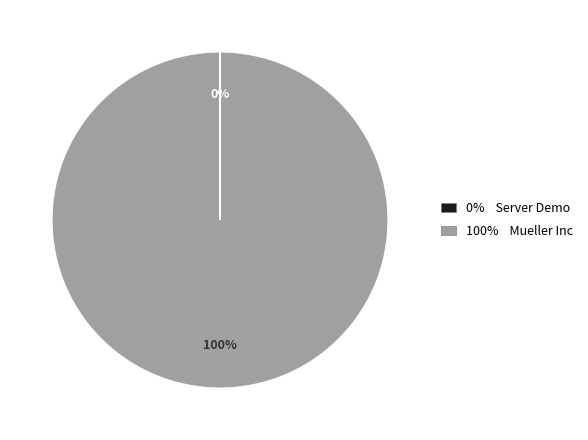

Does any single category account for the majority?

Yes